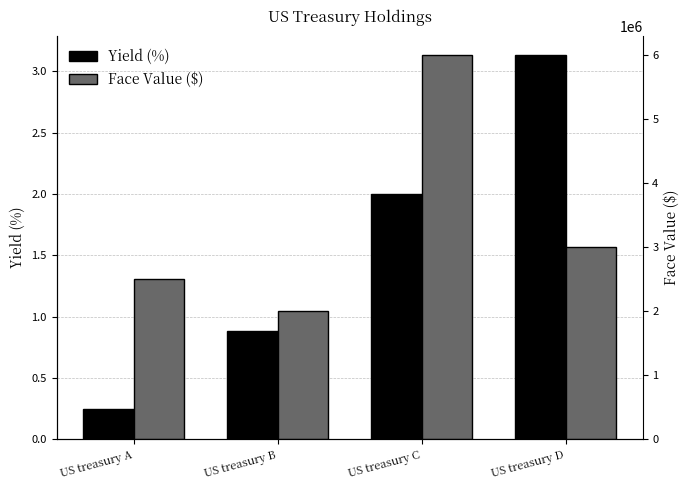

True or false: Face Value ($) has a value of 2000000.0 at US treasury B.

True